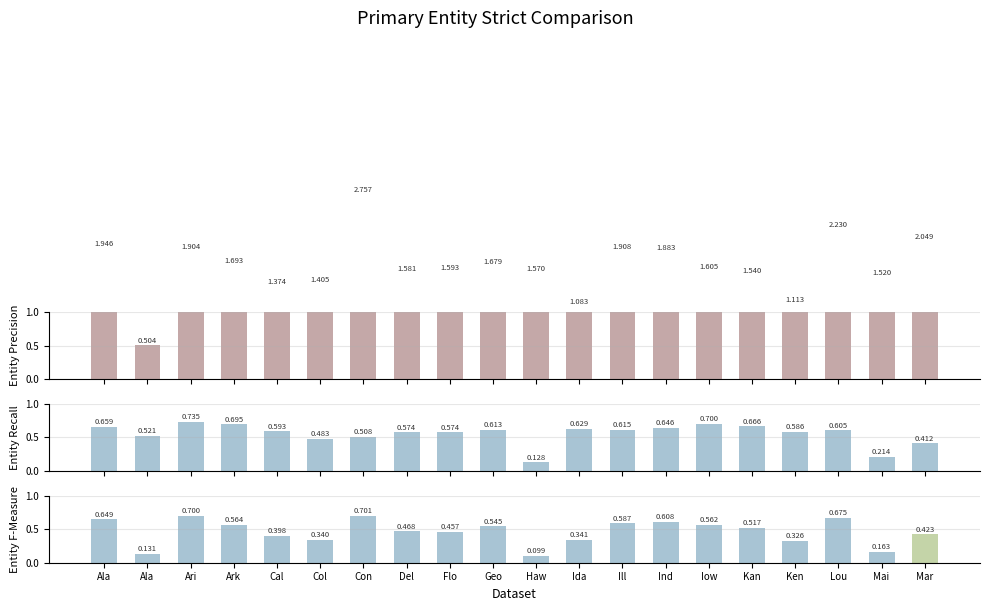

What is the label of the 11th bar from the right?

Geo